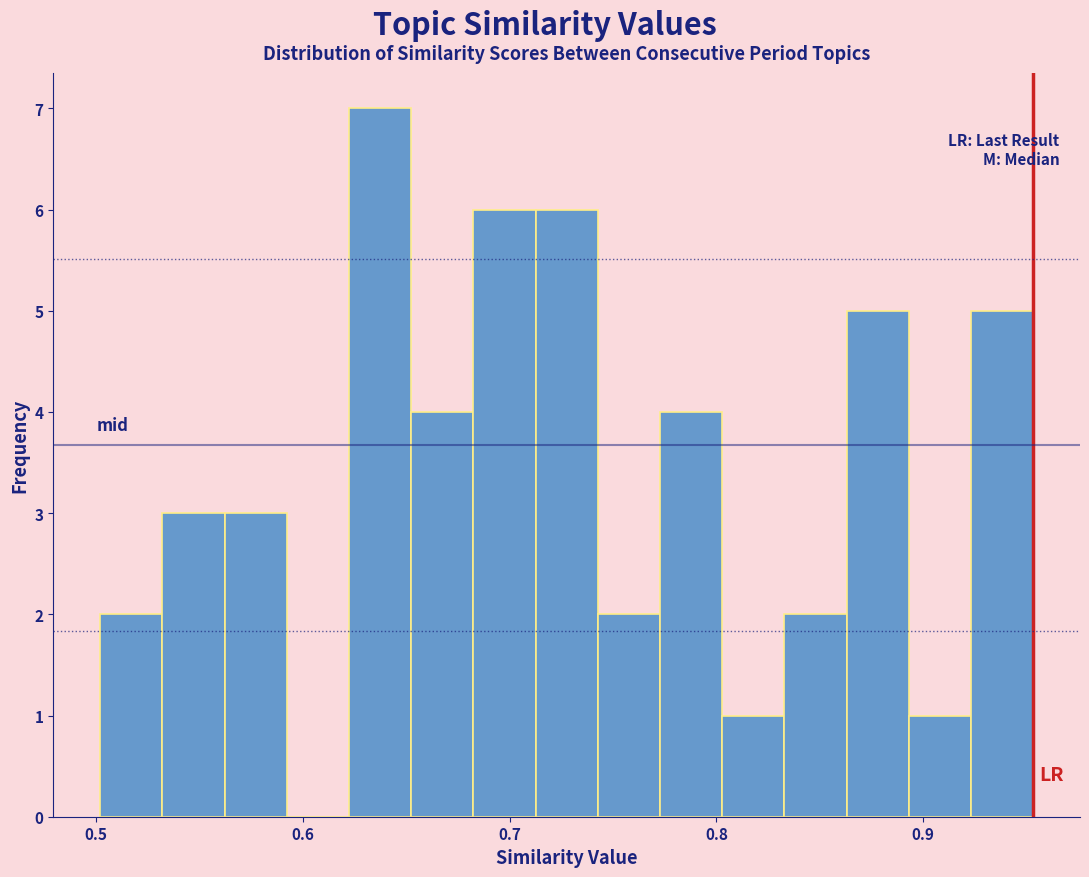

Around what value on the x-axis is the tallest bar? Give the approximate position of its centre, as read against the axis.

0.64